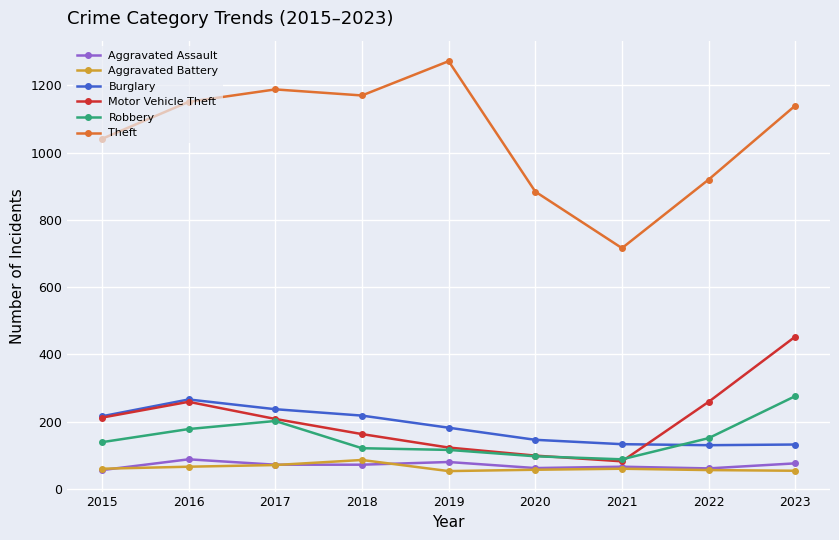

True or false: Burglary and Aggravated Battery cross at least once.

False